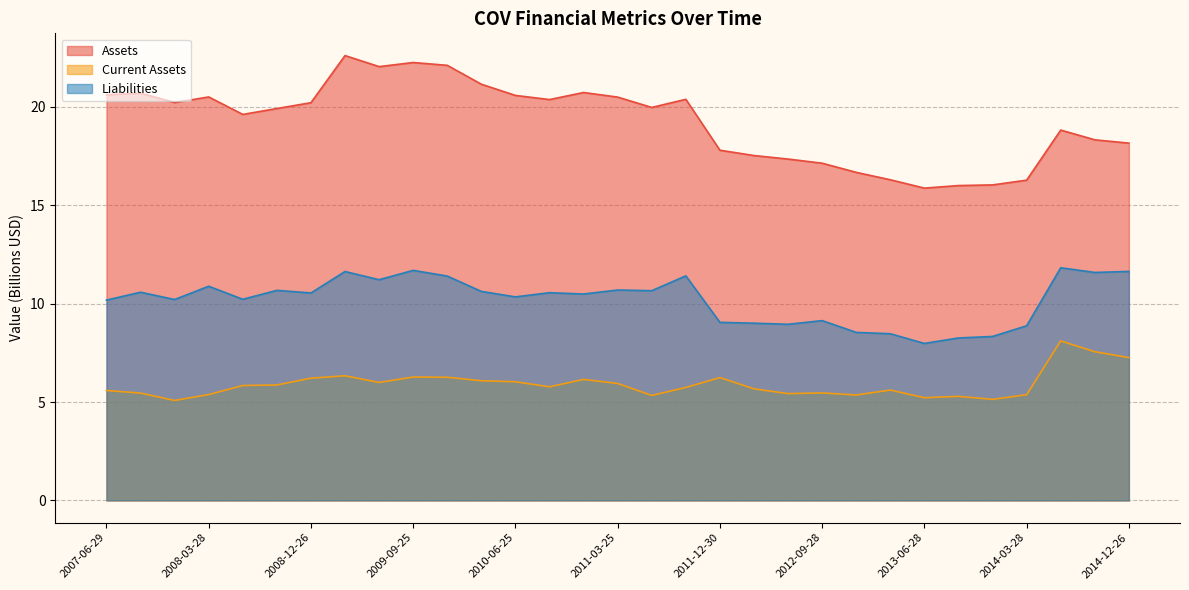

Reading left to right, what are all the values shown in this chart?

Assets: 2007-06-29=20.6	2007-09-28=20.7	2007-12-28=20.2	2008-03-28=20.5	2008-06-27=19.6	2008-09-26=19.9	2008-12-26=20.2	2009-03-27=22.6	2009-06-26=22.0	2009-09-25=22.3	2009-12-25=22.1	2010-03-26=21.2	2010-06-25=20.6	2010-09-24=20.4	2010-12-24=20.7	2011-03-25=20.5	2011-06-24=20.0	2011-09-30=20.4	2011-12-30=17.8	2012-03-30=17.5	2012-06-29=17.4	2012-09-28=17.1	2012-12-28=16.7	2013-03-29=16.3	2013-06-28=15.9	2013-09-27=16.0	2013-12-27=16.0	2014-03-28=16.3	2014-06-27=18.8	2014-09-26=18.3	2014-12-26=18.2
Current Assets: 2007-06-29=5.6	2007-09-28=5.5	2007-12-28=5.1	2008-03-28=5.4	2008-06-27=5.8	2008-09-26=5.9	2008-12-26=6.2	2009-03-27=6.3	2009-06-26=6.0	2009-09-25=6.3	2009-12-25=6.3	2010-03-26=6.1	2010-06-25=6.0	2010-09-24=5.8	2010-12-24=6.2	2011-03-25=5.9	2011-06-24=5.3	2011-09-30=5.7	2011-12-30=6.2	2012-03-30=5.7	2012-06-29=5.4	2012-09-28=5.5	2012-12-28=5.4	2013-03-29=5.6	2013-06-28=5.2	2013-09-27=5.3	2013-12-27=5.1	2014-03-28=5.4	2014-06-27=8.1	2014-09-26=7.6	2014-12-26=7.3
Liabilities: 2007-06-29=10.2	2007-09-28=10.6	2007-12-28=10.2	2008-03-28=10.9	2008-06-27=10.2	2008-09-26=10.7	2008-12-26=10.5	2009-03-27=11.6	2009-06-26=11.2	2009-09-25=11.7	2009-12-25=11.4	2010-03-26=10.6	2010-06-25=10.3	2010-09-24=10.6	2010-12-24=10.5	2011-03-25=10.7	2011-06-24=10.7	2011-09-30=11.4	2011-12-30=9.1	2012-03-30=9.0	2012-06-29=9.0	2012-09-28=9.1	2012-12-28=8.5	2013-03-29=8.5	2013-06-28=8.0	2013-09-27=8.3	2013-12-27=8.3	2014-03-28=8.9	2014-06-27=11.8	2014-09-26=11.6	2014-12-26=11.6